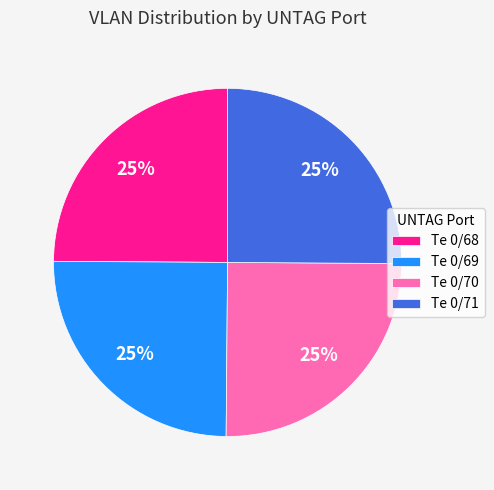

To the nearest percent, what is the average slice percentage?

25%